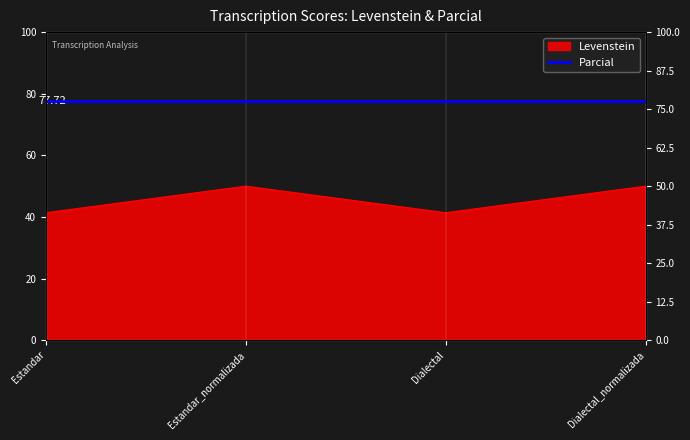

List the labels in order of value, largest first.

Estandar_normalizada, Dialectal_normalizada, Estandar, Dialectal